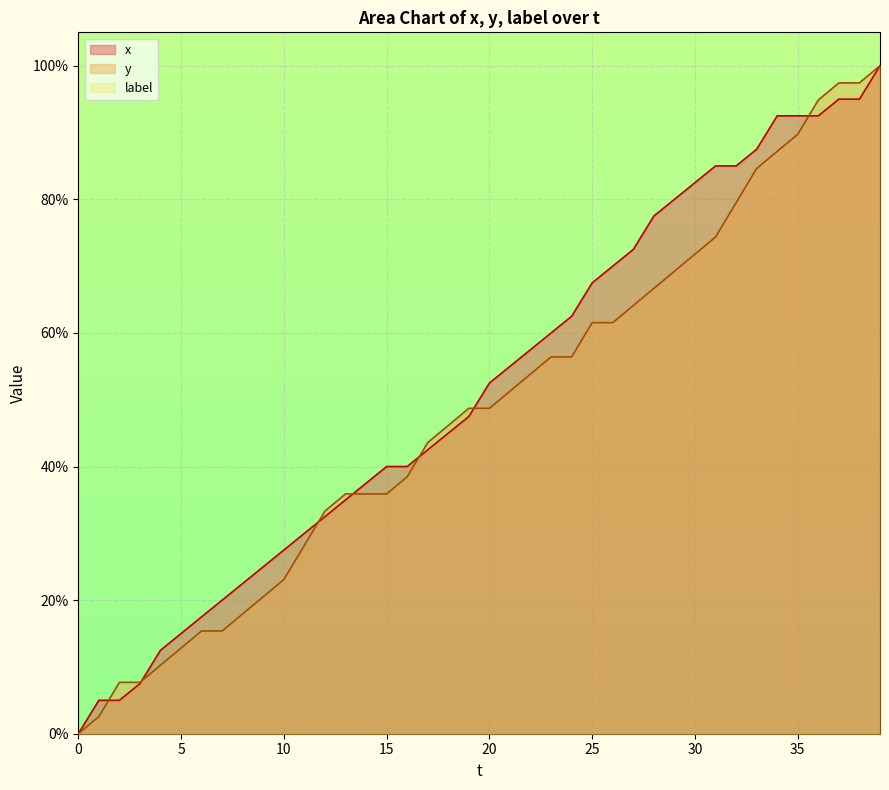

Which series ends up on top after the final intersection of x and y?

y